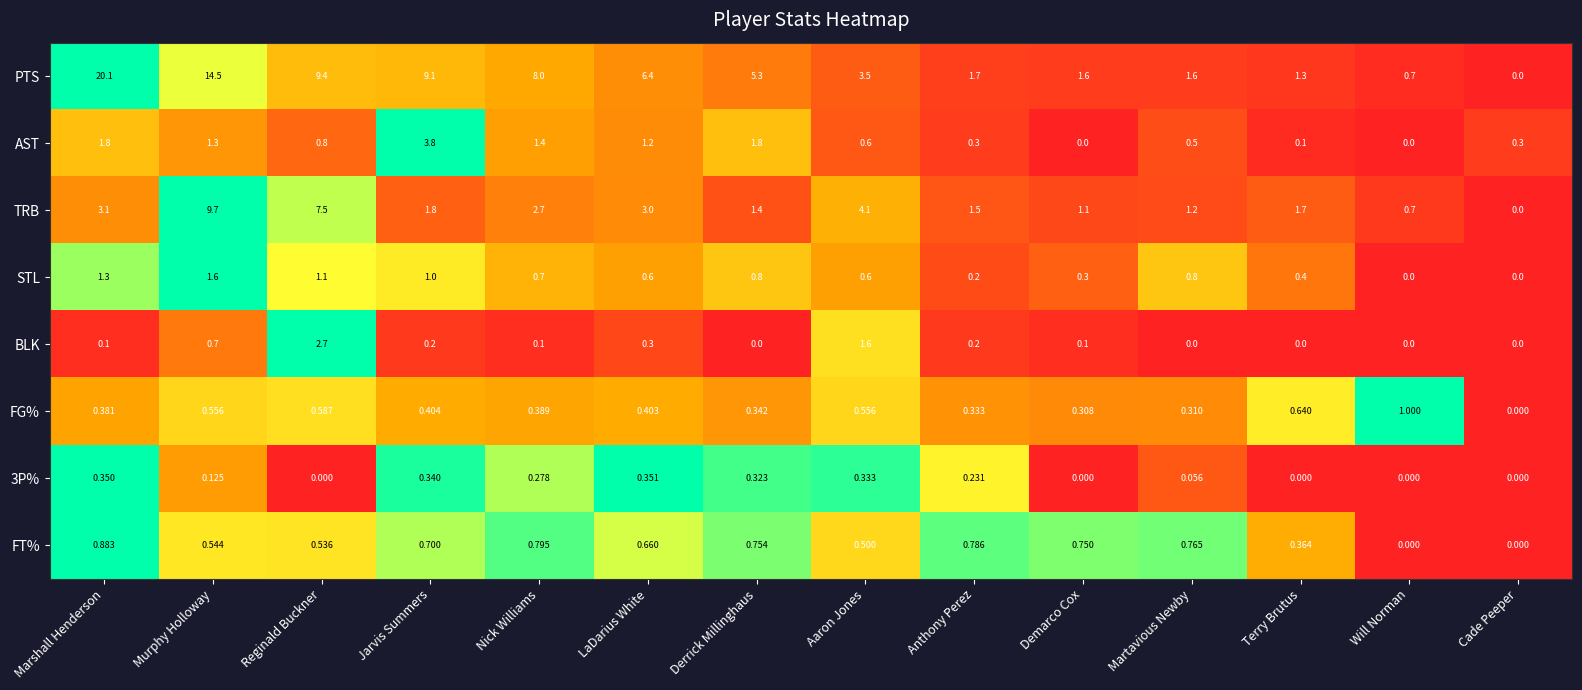

Count the number of data series in this chart.

8